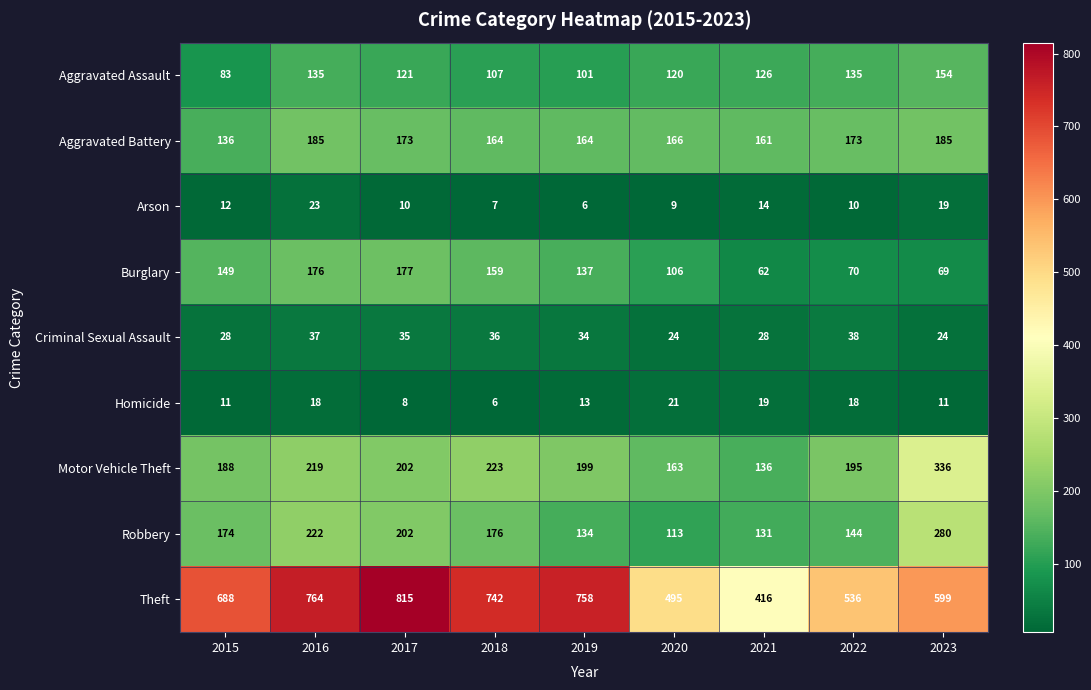

List the series in order of their peak value, highest first.

Theft, Motor Vehicle Theft, Robbery, Aggravated Battery, Burglary, Aggravated Assault, Criminal Sexual Assault, Arson, Homicide